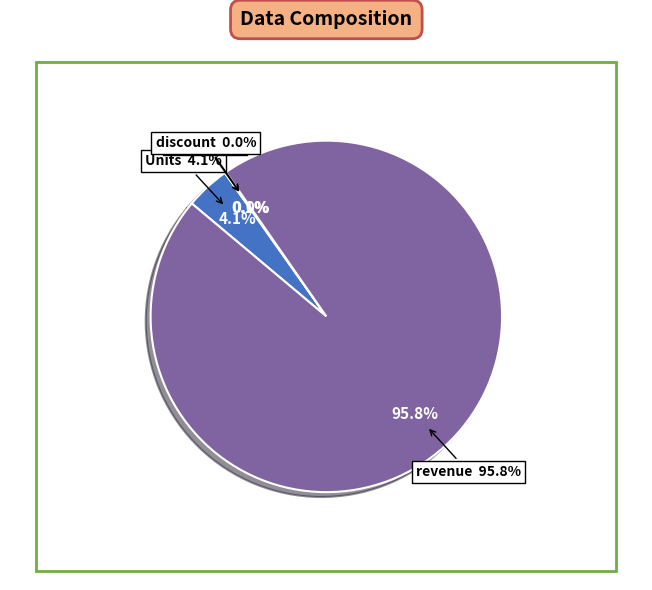

The revenue slice represents 96% of the pie. True or false?

True